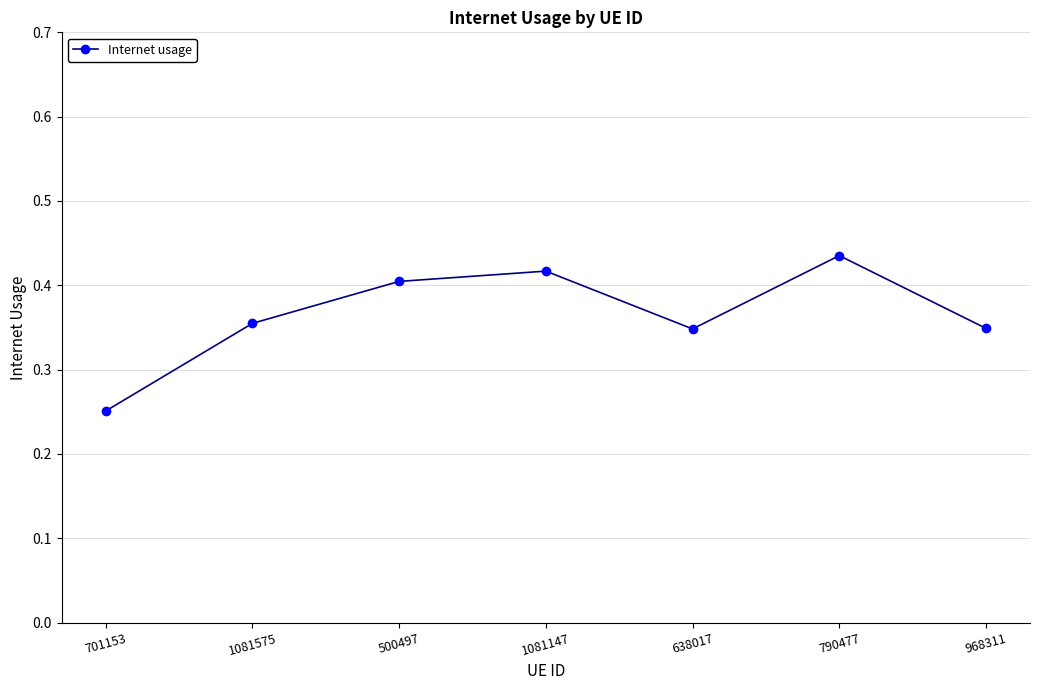

What is the sum of the values at 701153 and 500497?

0.7